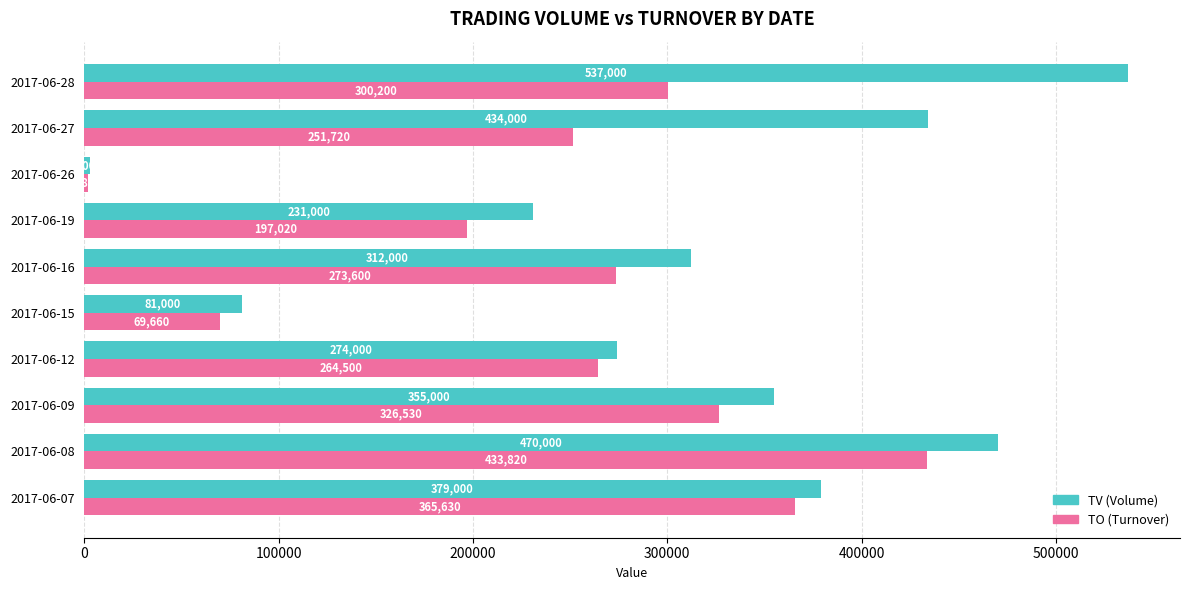

At which category is the sum across all series the highest?

2017-06-08